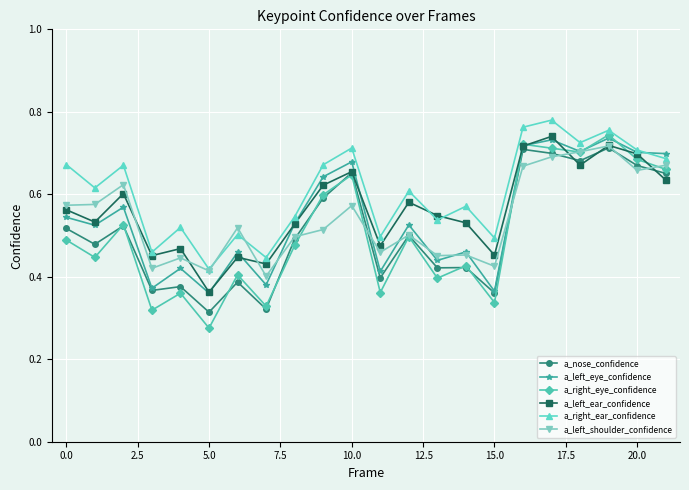

True or false: a_right_eye_confidence and a_left_ear_confidence intersect in this chart.

True